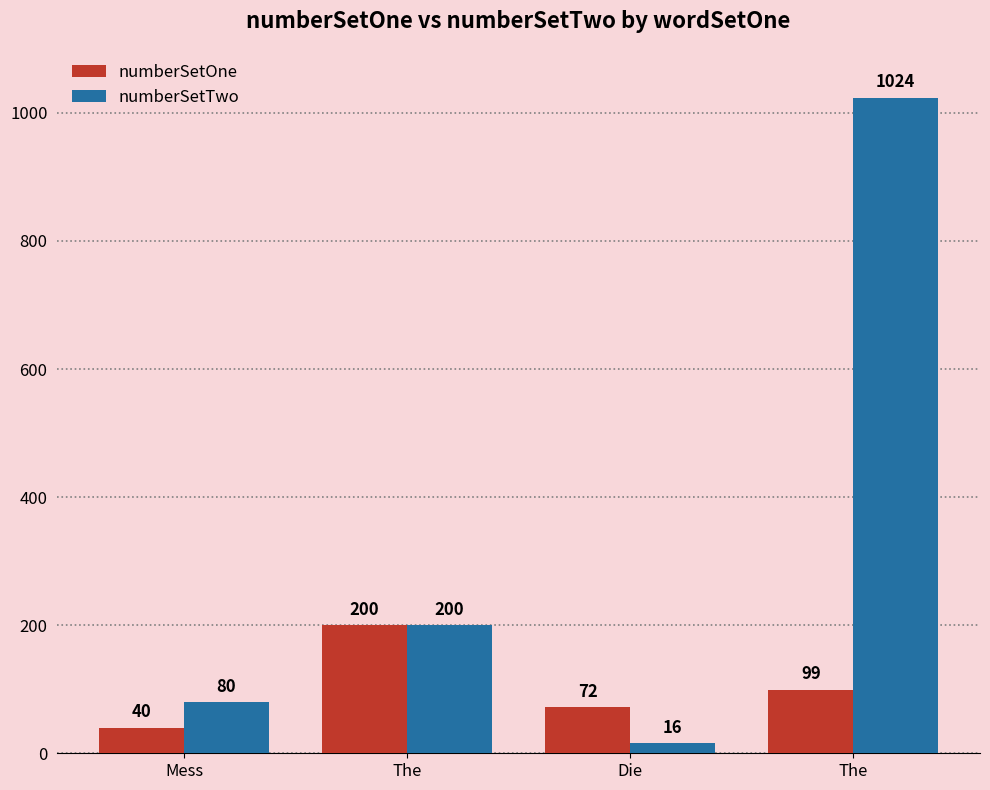

At The, list the series in order from smallest to largest.

numberSetOne, numberSetTwo